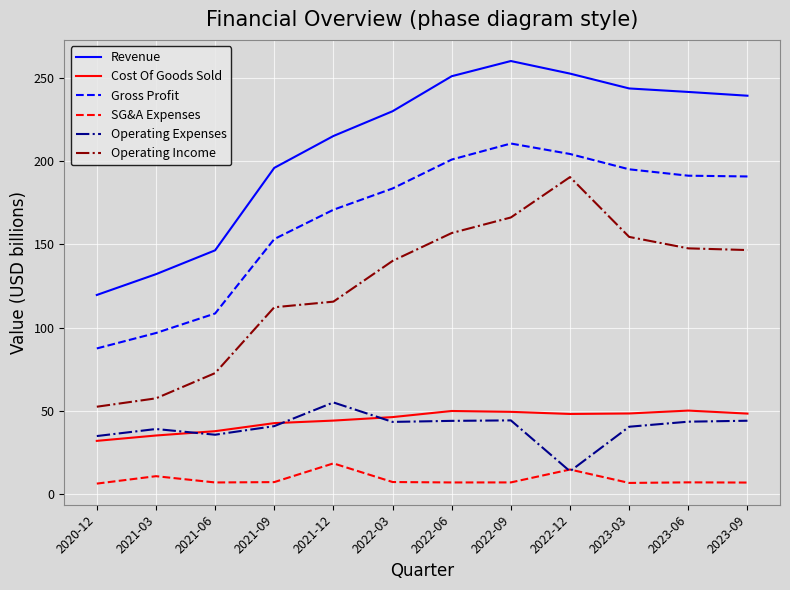

Rank the series by their maximum value, from lowest to highest.

SG&A Expenses, Cost Of Goods Sold, Operating Expenses, Operating Income, Gross Profit, Revenue